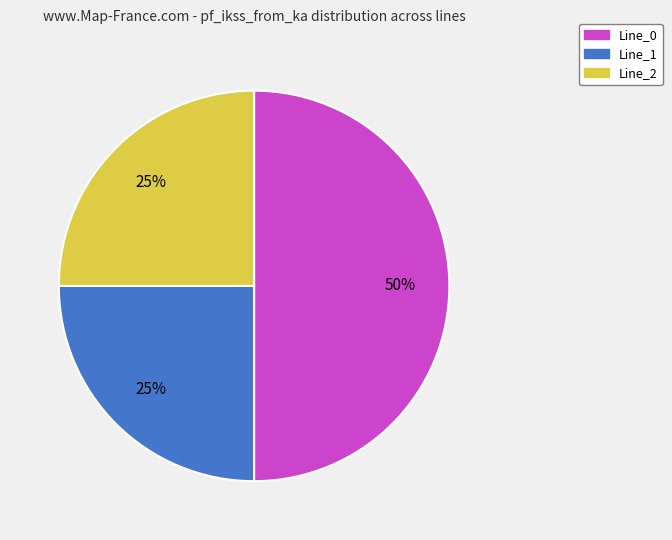

Is the sum of Line_2 and Line_0 greater than half?

Yes